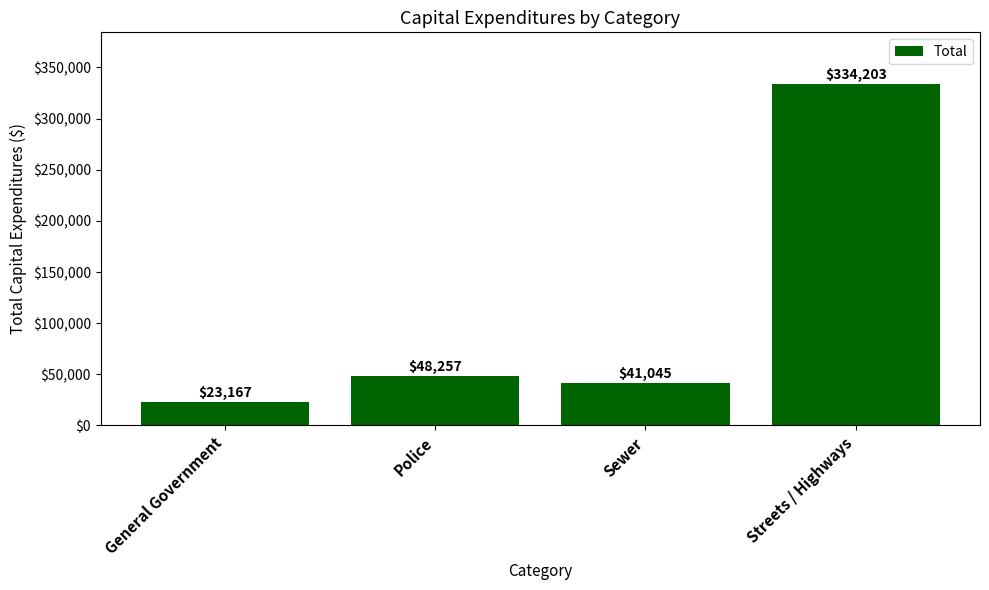

Reading left to right, what are all the values shown in this chart?

General Government=23167	Police=48257	Sewer=41045	Streets / Highways=334203